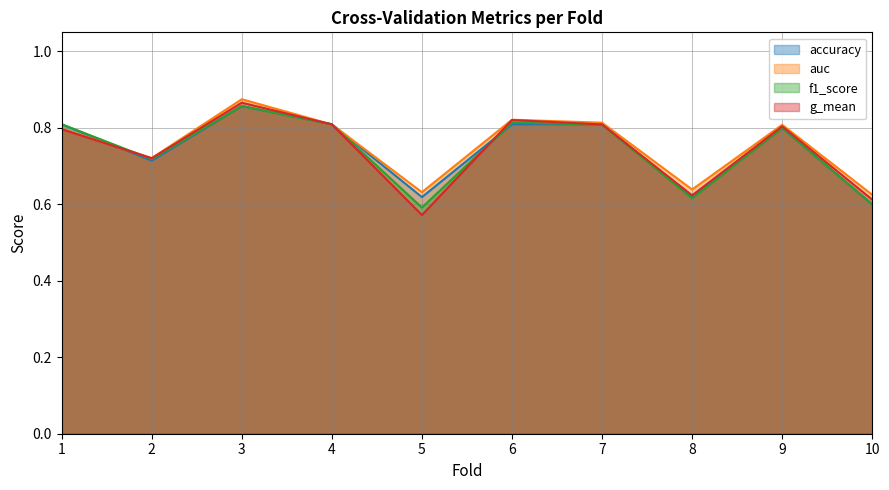

How many lines are shown in the chart?

4